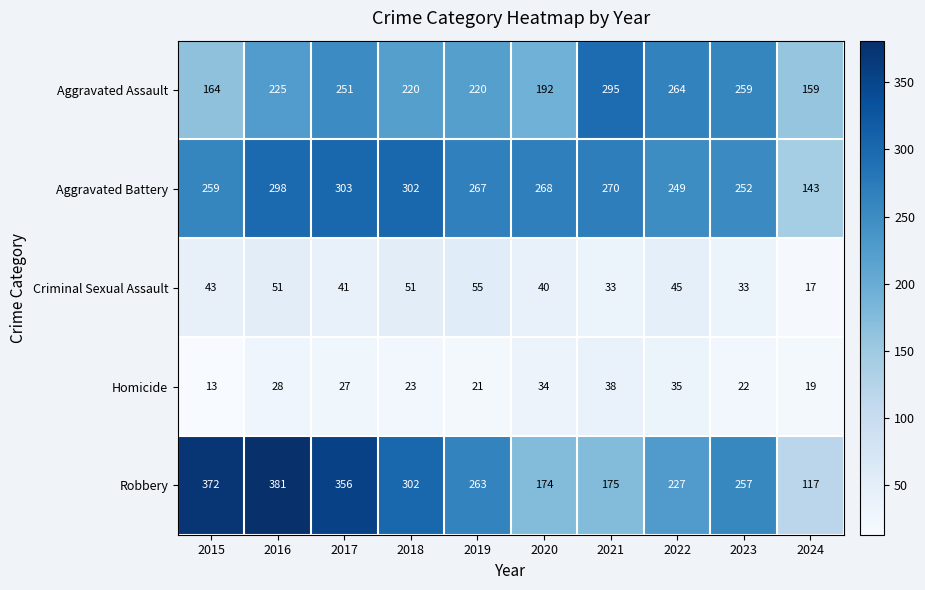

Which series has the widest spread of values?

Robbery